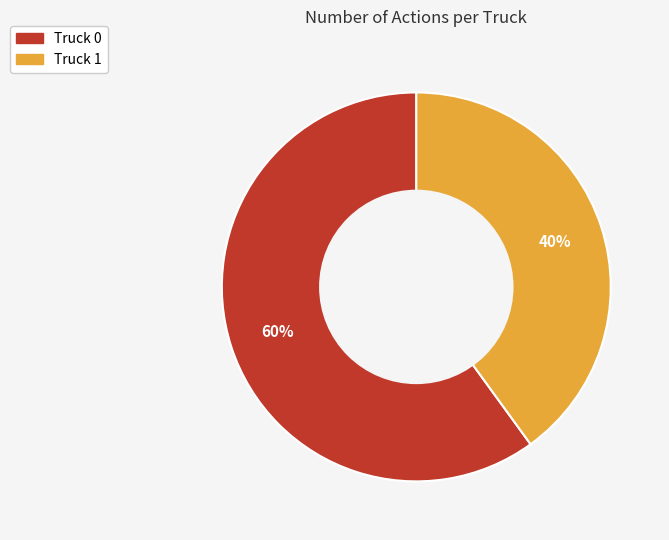

The Truck 0 slice represents 60% of the pie. True or false?

True